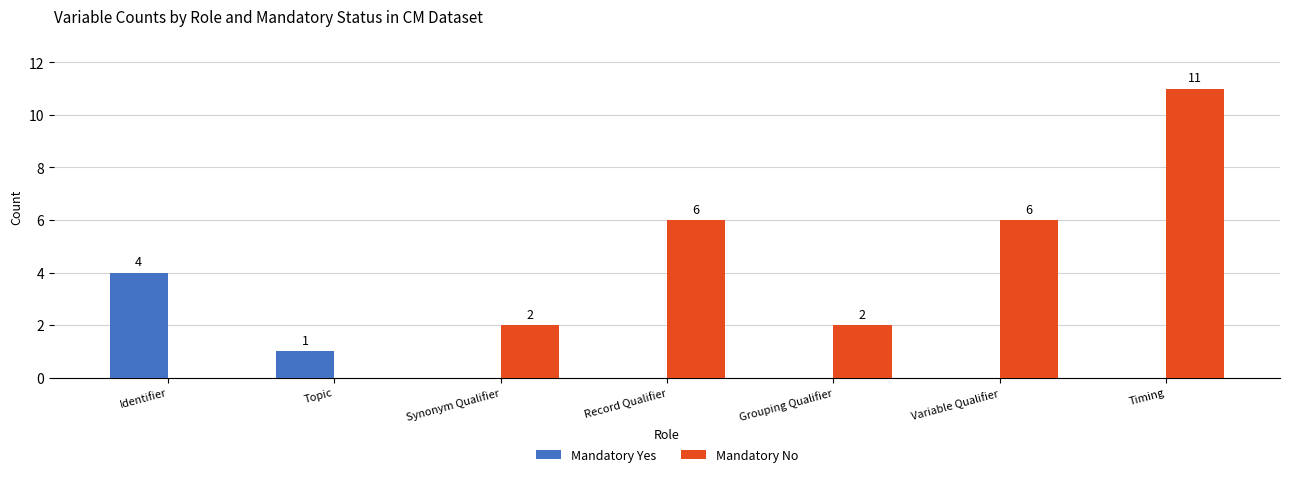

Between Synonym Qualifier and Record Qualifier, which series saw the biggest shift?

Mandatory No